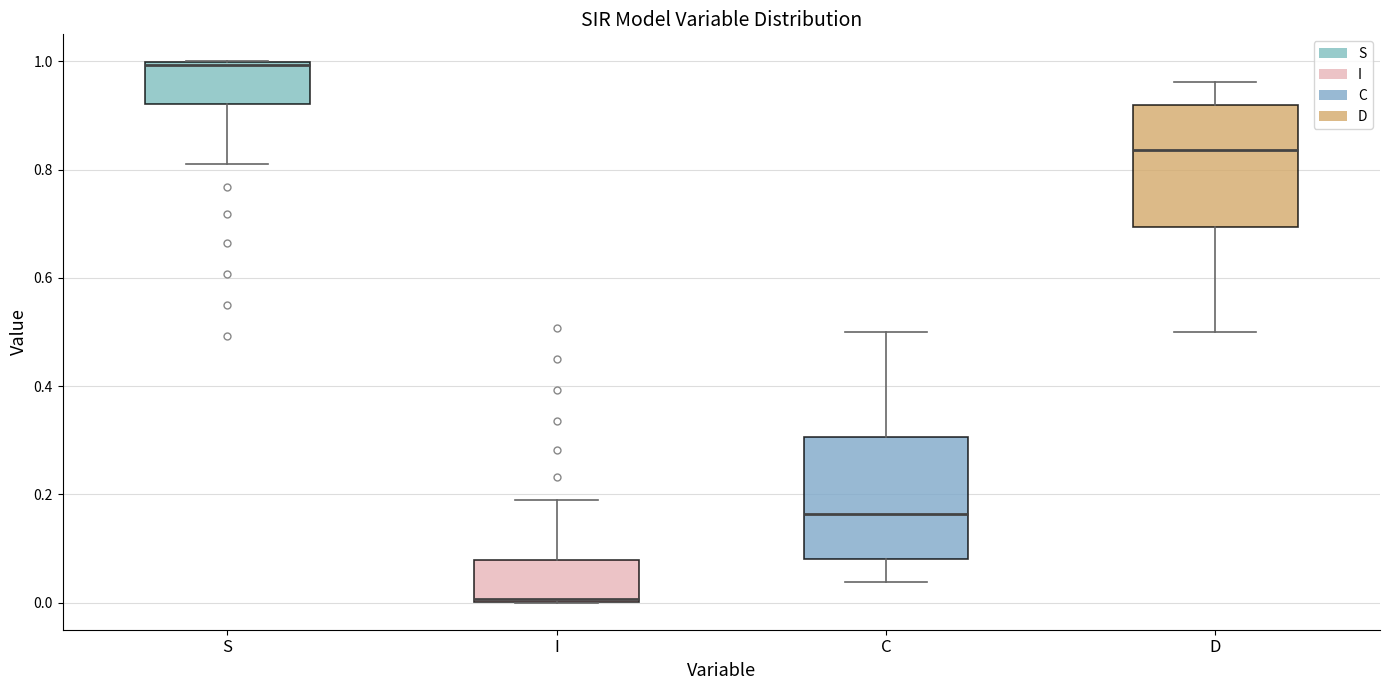

Which box's median line is the highest?

S